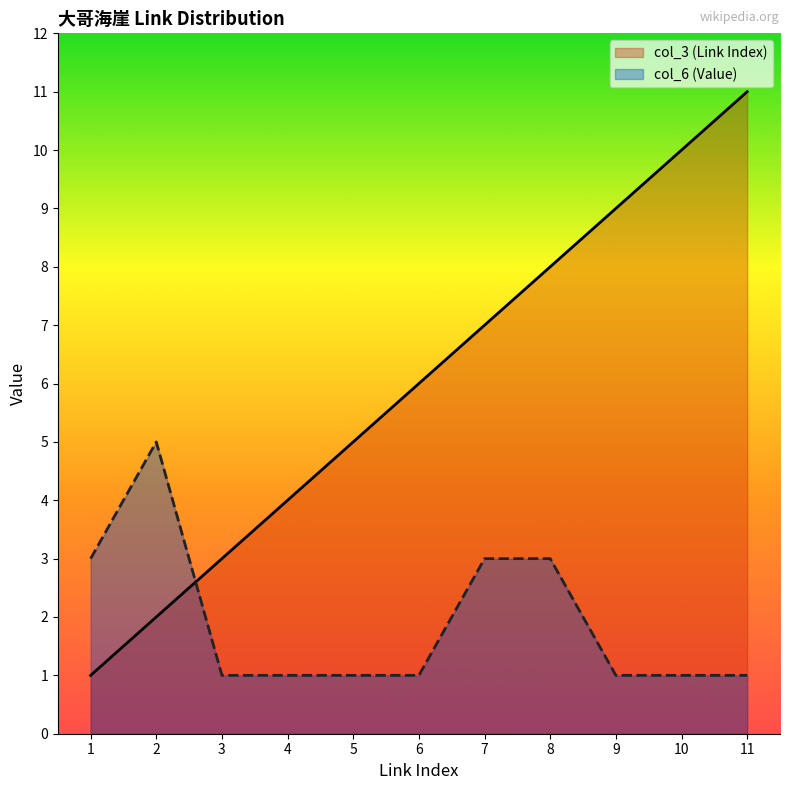

Reading left to right, extract all data points from this chart.

col_3 (Link Index): 1=1	2=2	3=3	4=4	5=5	6=6	7=7	8=8	9=9	10=10	11=11
col_6 (Value): 1=3	2=5	3=1	4=1	5=1	6=1	7=3	8=3	9=1	10=1	11=1